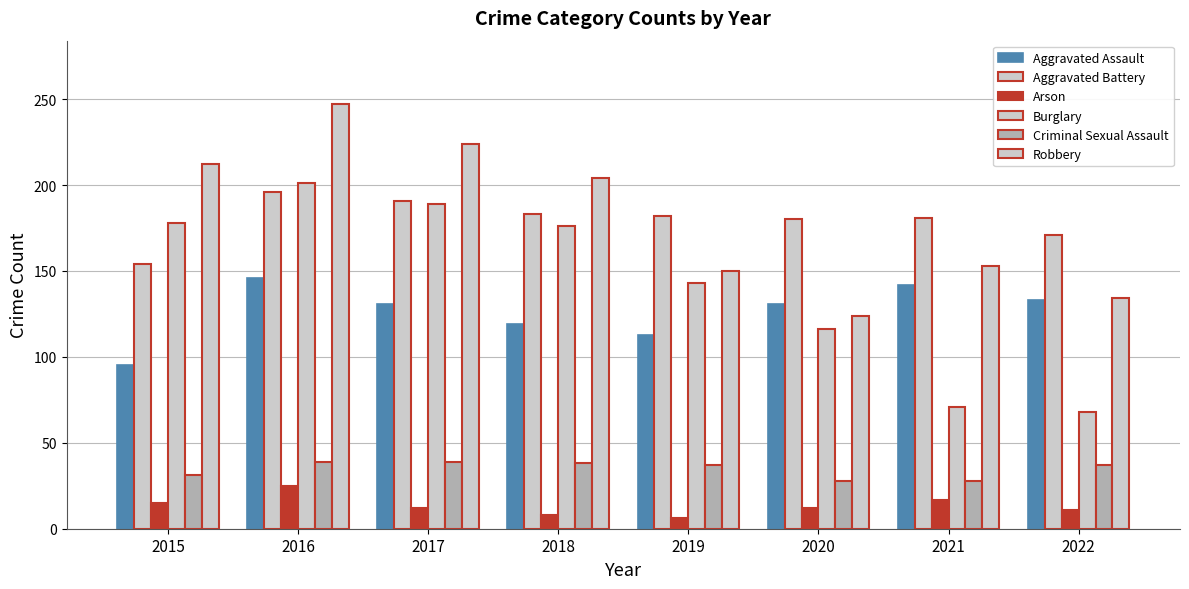

Count the number of data series in this chart.

6